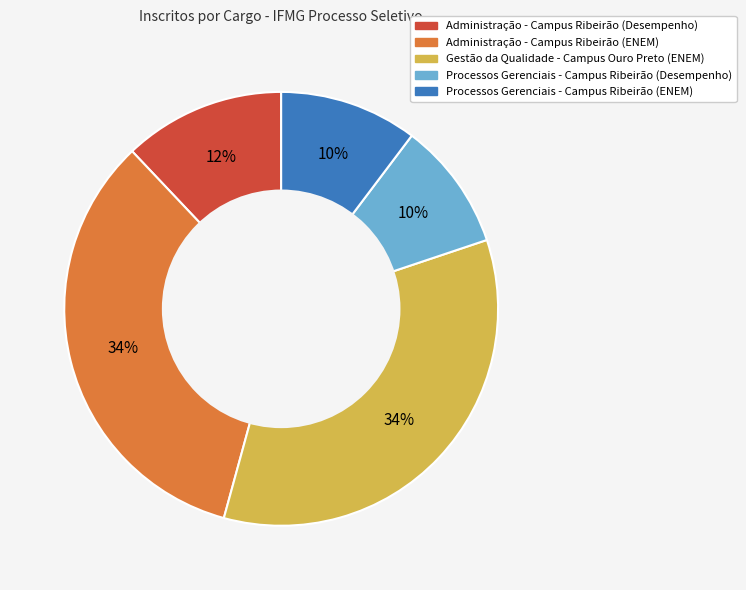

Do Processos Gerenciais - Campus Ribeirão (ENEM) and Administração - Campus Ribeirão (Desempenho) together represent more than half of the pie?

No